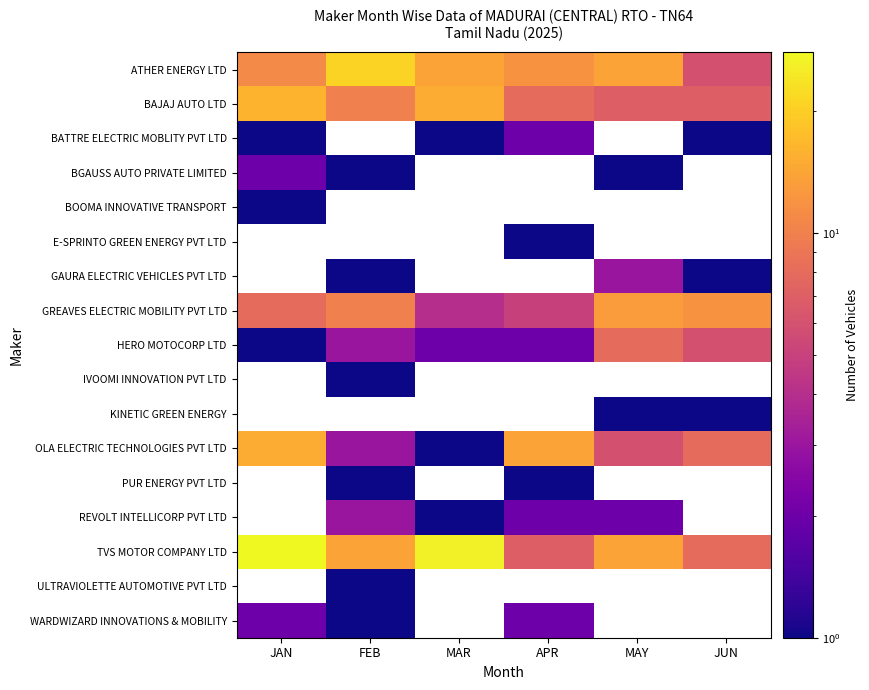

Which category has the highest value across all series?

JAN